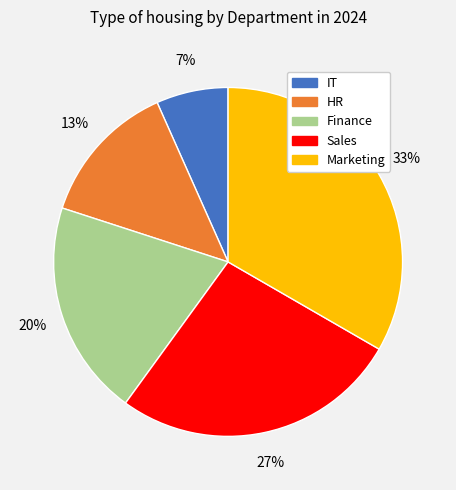

Which slice is the largest?

Marketing